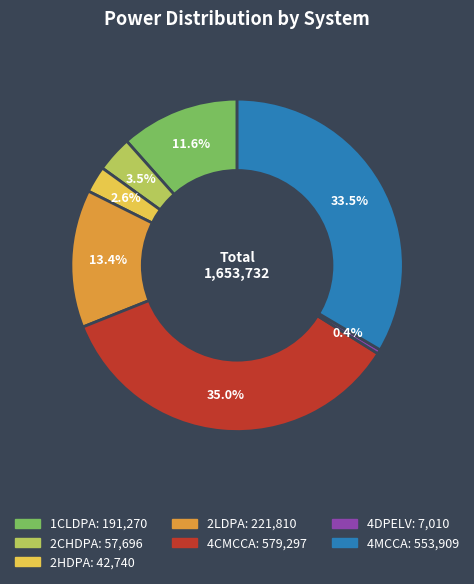

Count the number of slices in the pie.

7